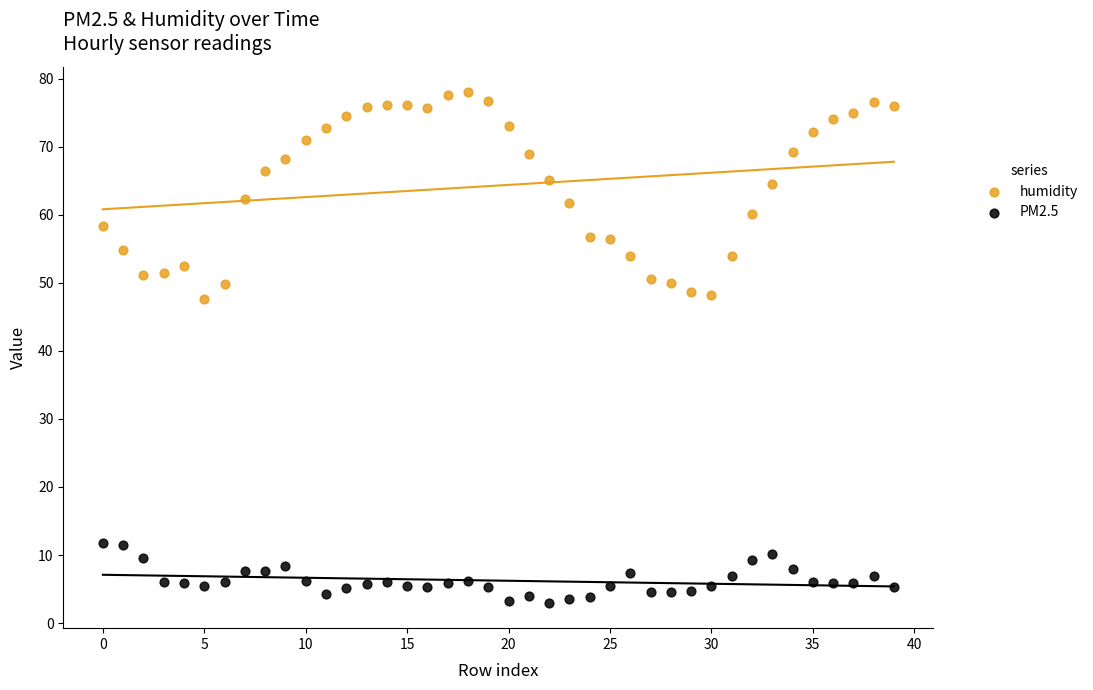

What are all the series names shown in the legend?

humidity, PM2.5